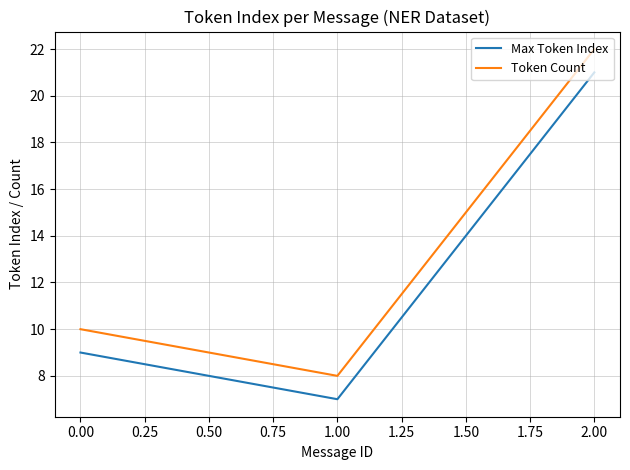

What are all the series names shown in the legend?

Max Token Index, Token Count